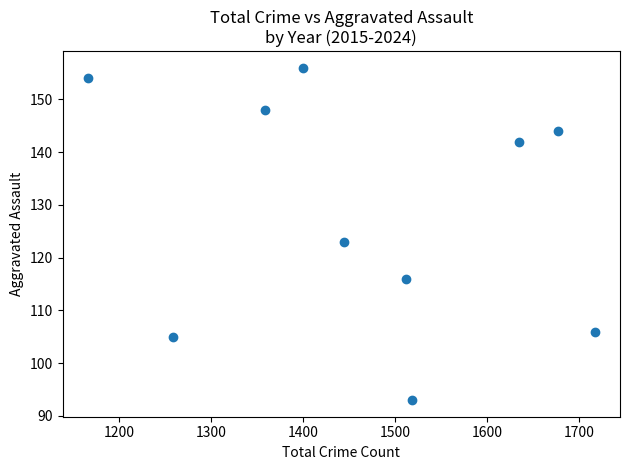

What Y value in the scatter plot is closest to 124?

123